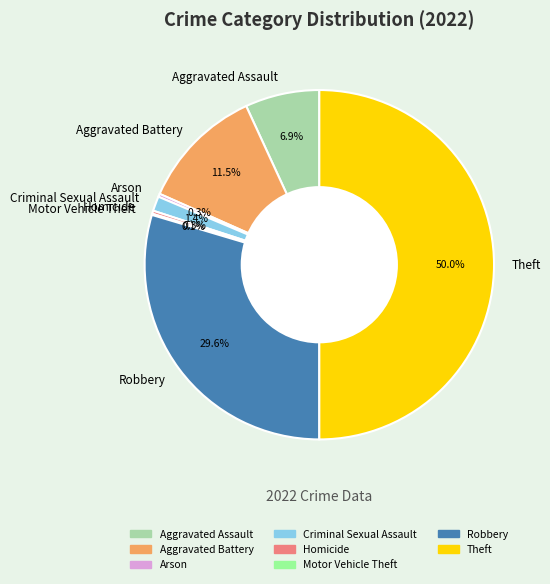

Do Criminal Sexual Assault and Robbery together represent more than half of the pie?

No